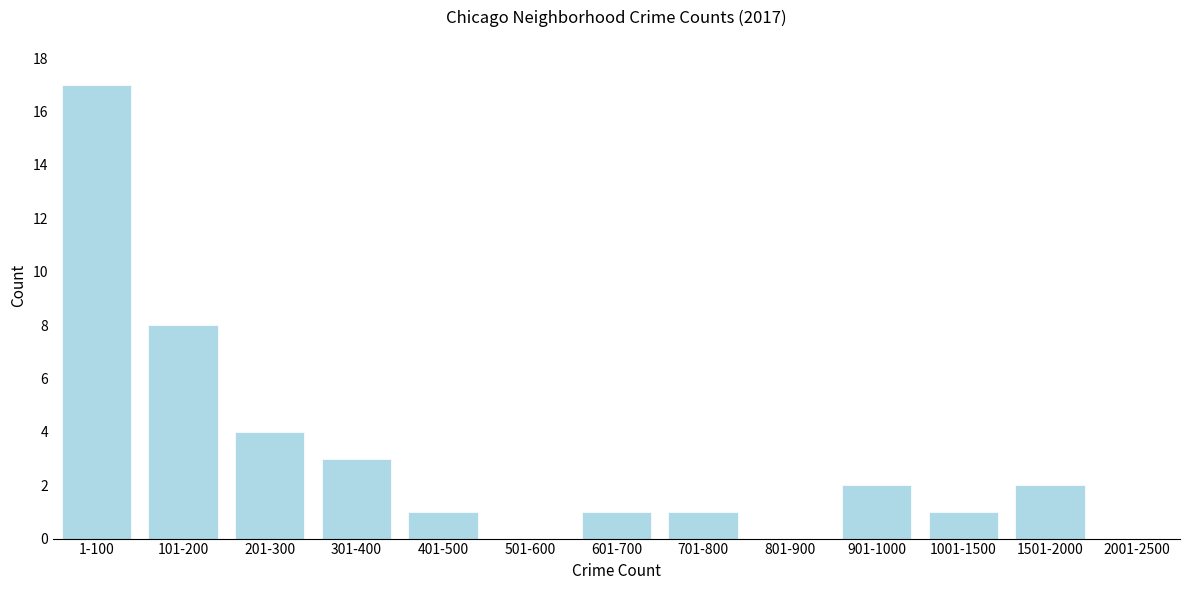

Reading right to left, extract all data points from this chart.

2001-2500=0	1501-2000=2	1001-1500=1	901-1000=2	801-900=0	701-800=1	601-700=1	501-600=0	401-500=1	301-400=3	201-300=4	101-200=8	1-100=17